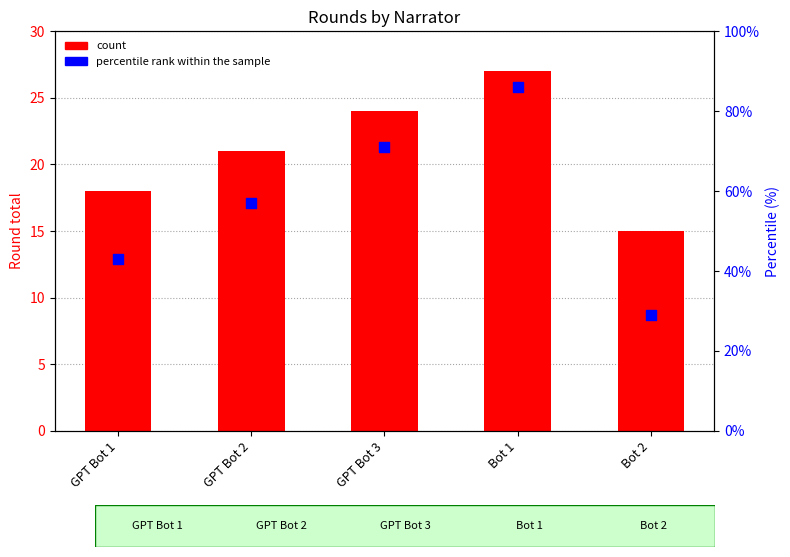

Which series contains the lowest Y value?

Round total